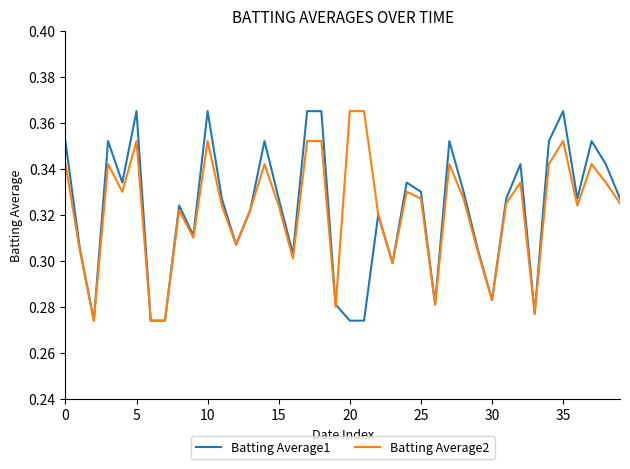

What is the label of the 13th point from the right?

27